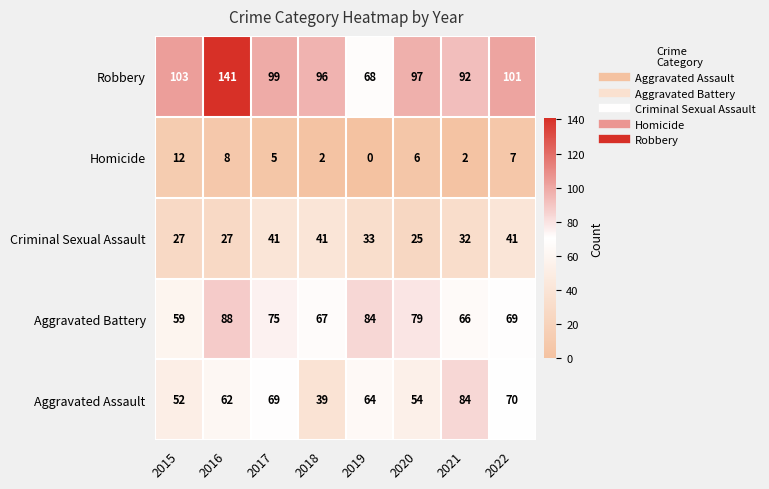

What is the greatest value displayed?

141